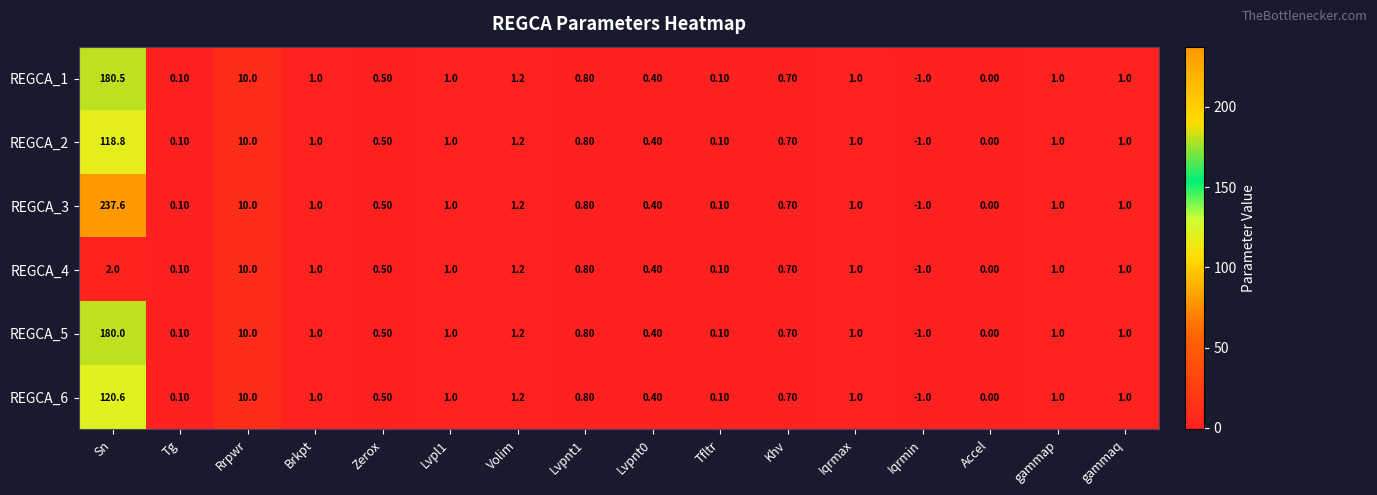

What is the total value across all series at Iqrmin?

-6.0